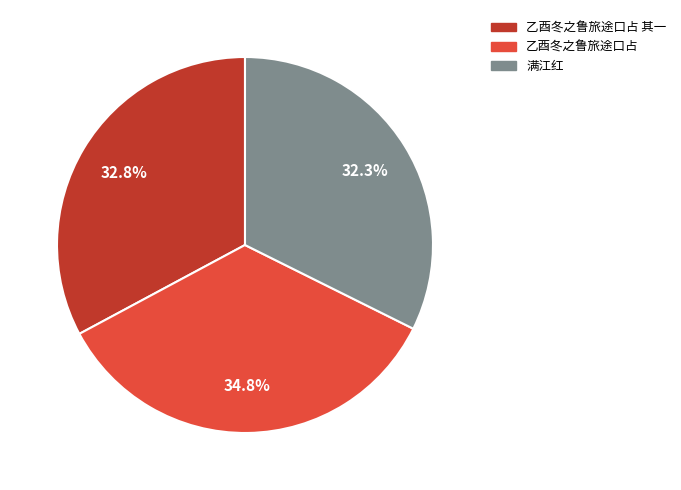

Does 乙酉冬之鲁旅途口占 represent more than half of the total?

No